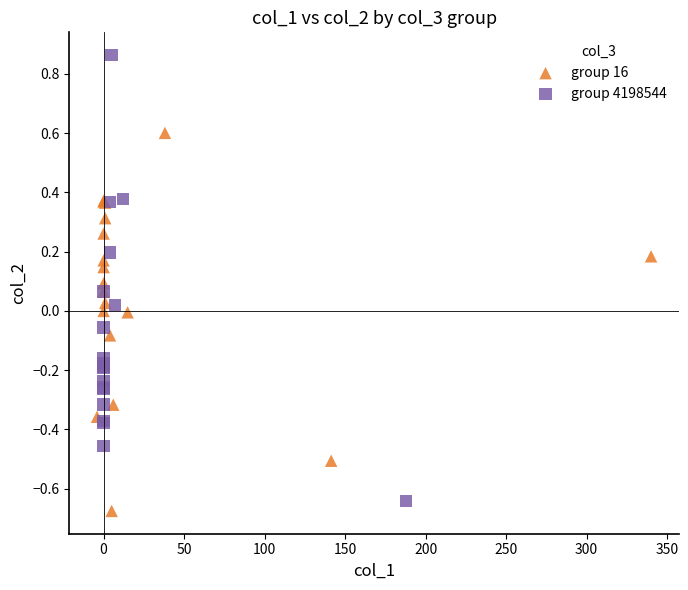

Which series has the widest spread of Y values?

group 4198544